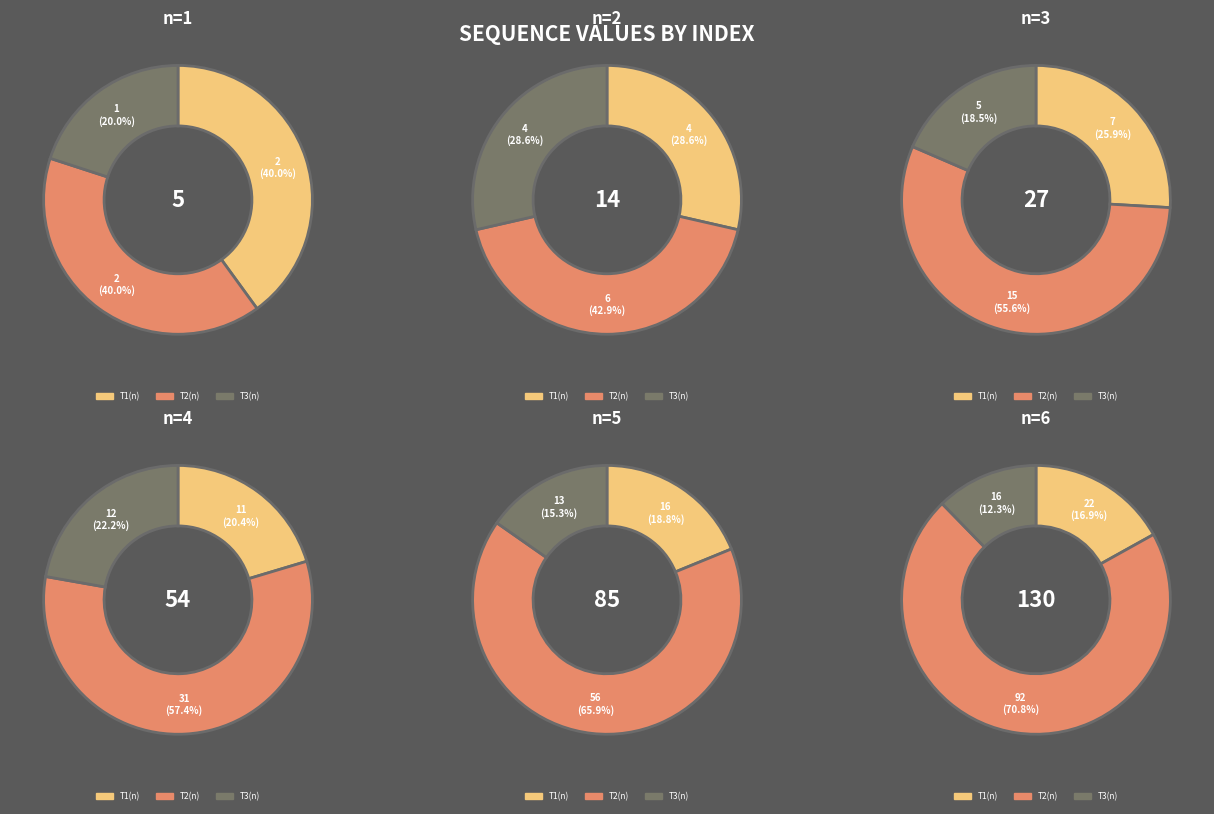

Which series has the widest spread of values?

T2(n)